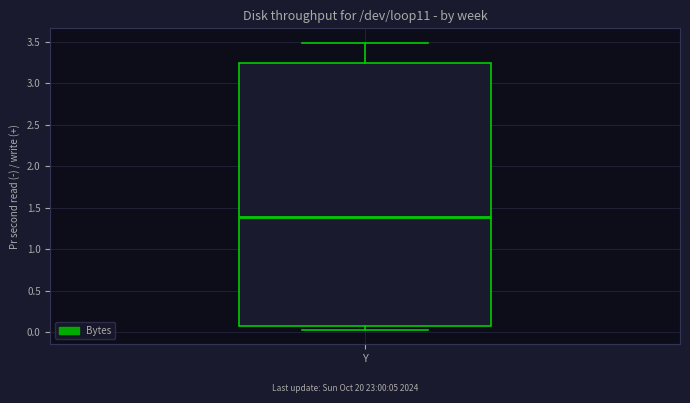

Transcribe this box plot: give where the median line is, the range the box spans, and where the two whiskers end, as read against the y-axis. The values are not printed on the chart, so give them approximately, as read against the axis.

median 1.40, box 0.05 to 3.25, whiskers 0.05 (just below the box's lower edge) to 3.50